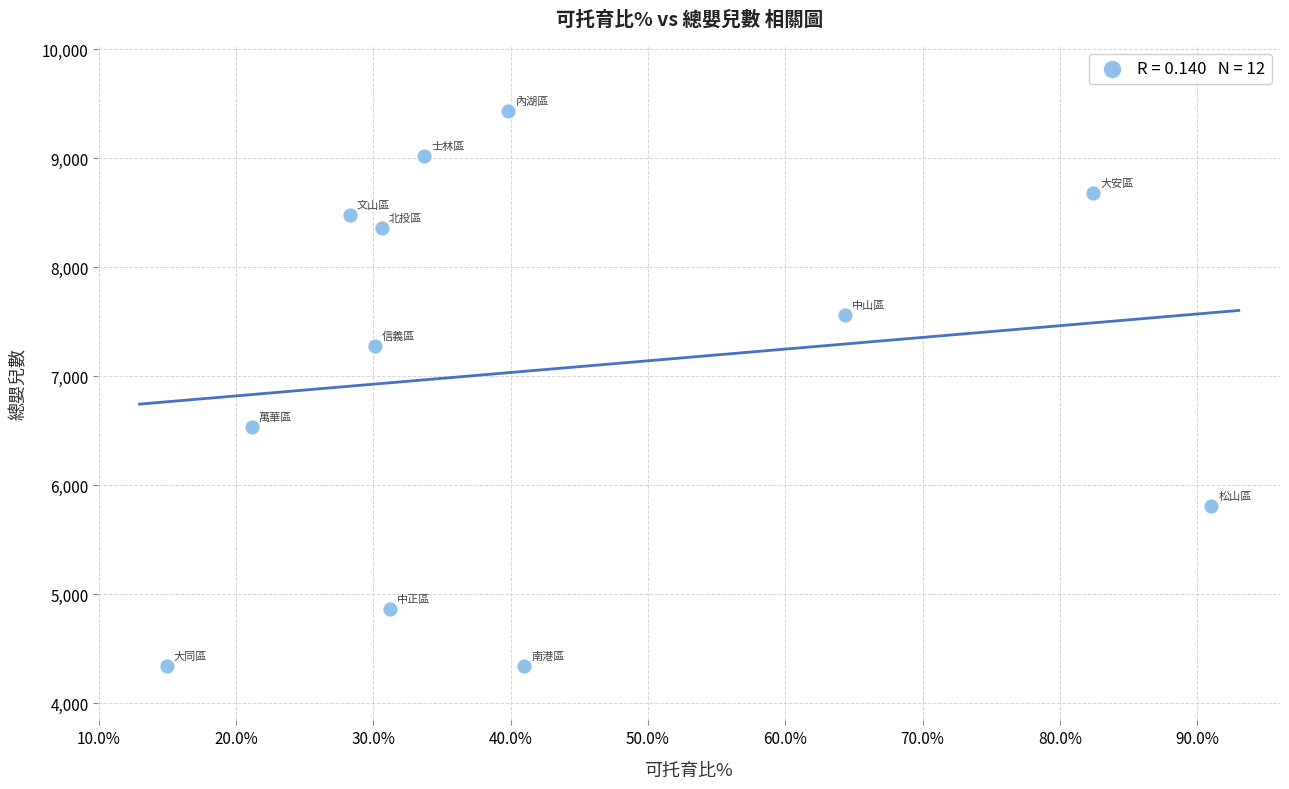

What is the average Y value?

7060